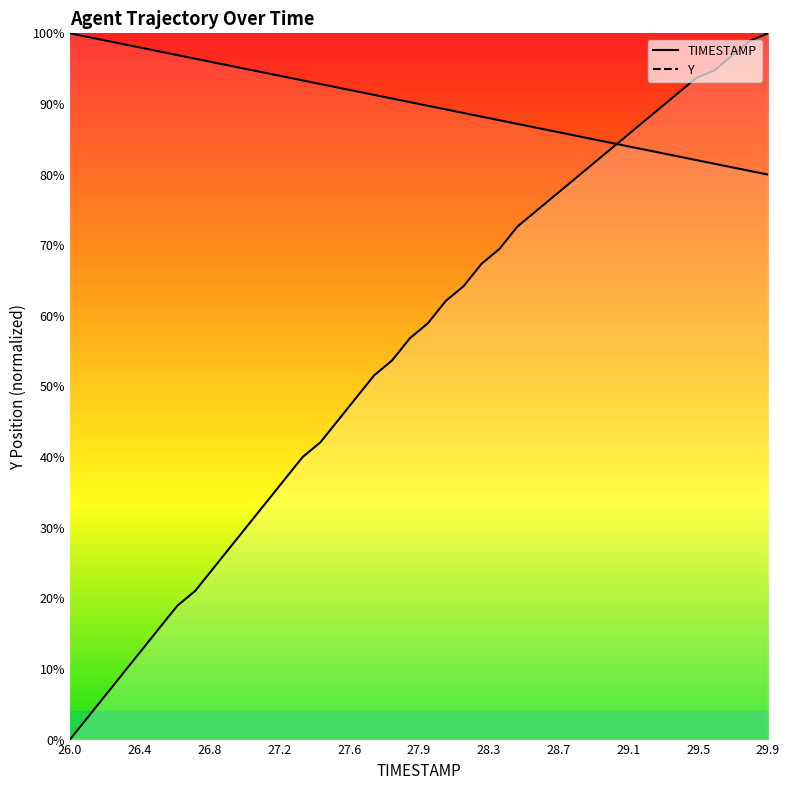

How many times do TIMESTAMP and Y cross each other?

1